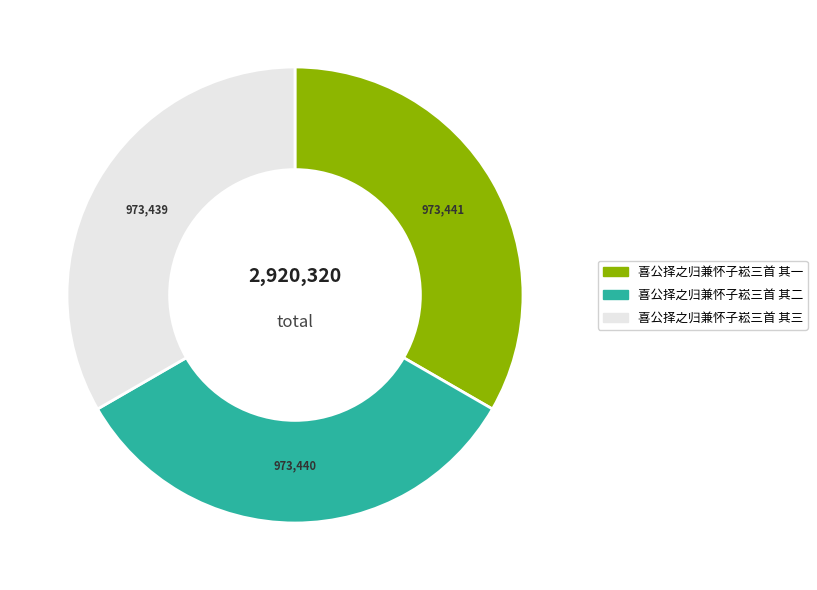

Is 喜公择之归兼怀子崧三首 其二 the majority of the pie?

No